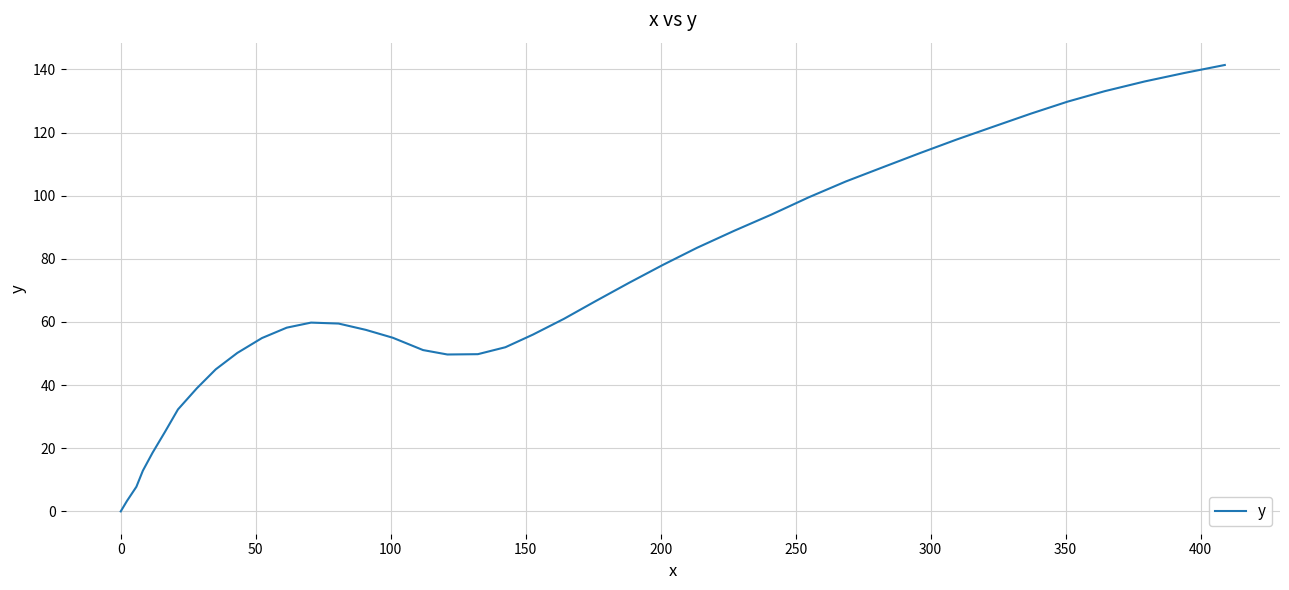

What is the greatest value displayed?

141.4